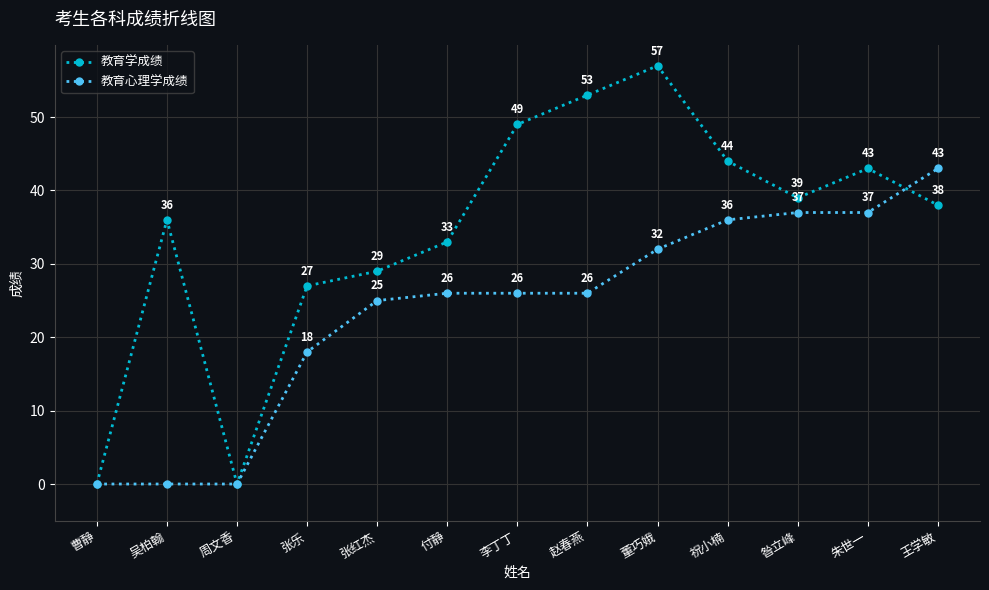

What is the total value across all series at 朱世一?

80